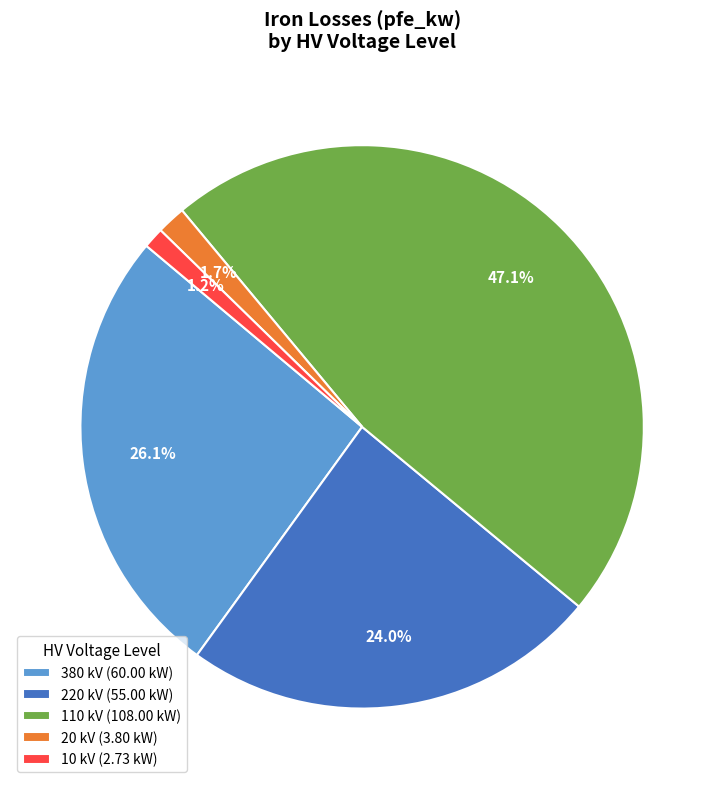

Which slice is the largest?

110 kV (108.00 kW)